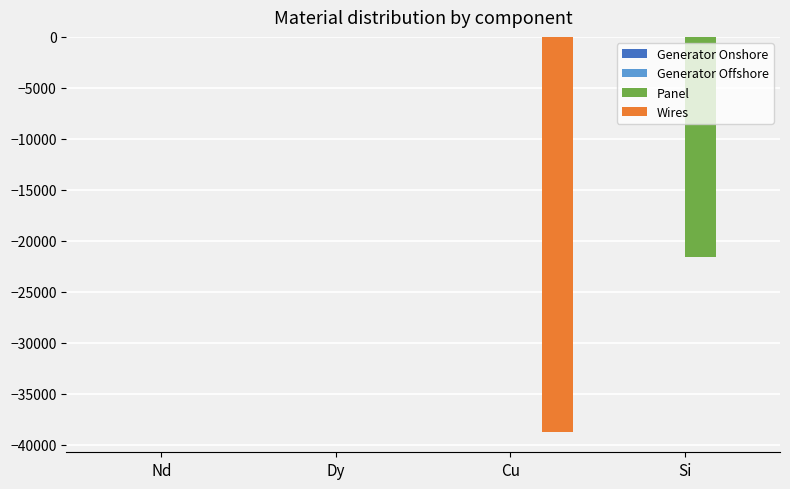

Is the value of Wires at Si greater than the value of Panel at Si?

Yes